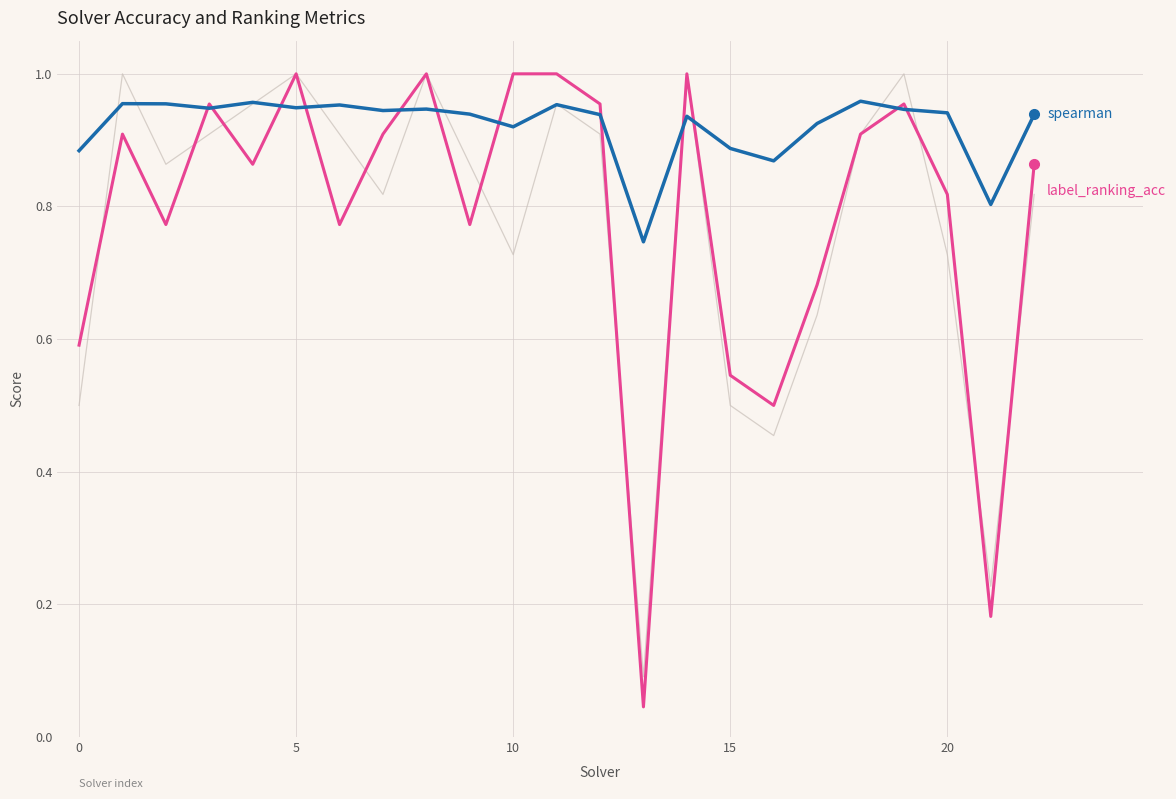

What is the greatest value displayed?

1.0